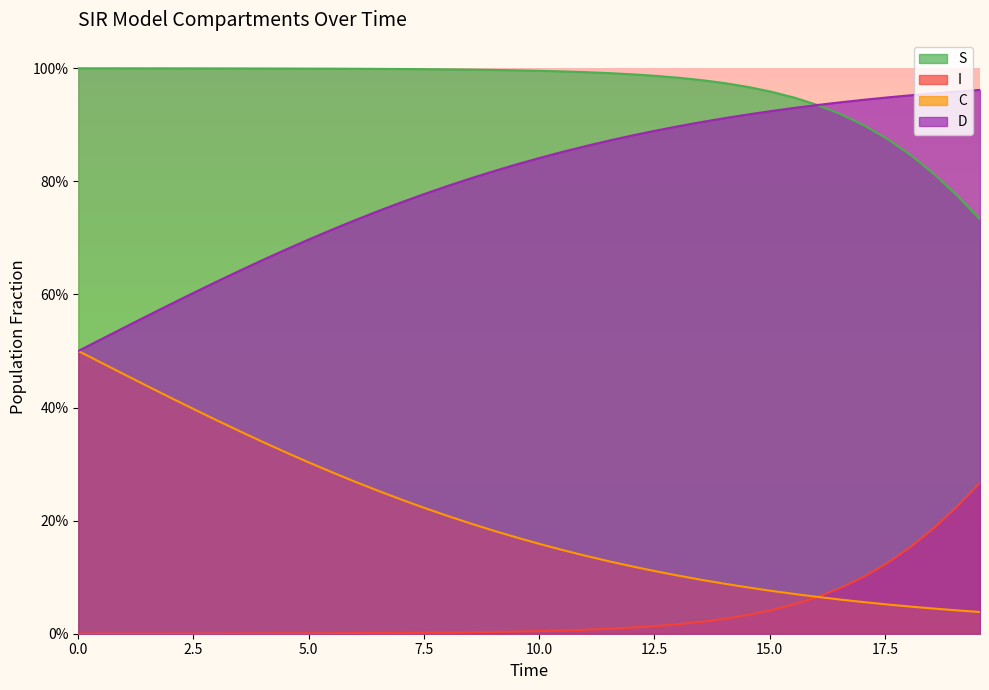

The D series shows 1.5 at 19. True or false?

False